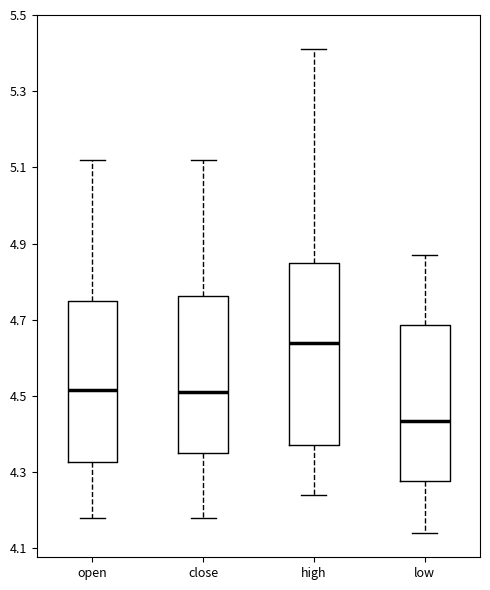

Reading left to right, read every box against the y-axis: the position of its median line, the range the box covers, and the ends of its whiskers. The values are not printed on the chart, so give them approximately, as read against the axis.

open: median 4.52, box 4.32 to 4.76, whiskers 4.18 to 5.12
close: median 4.52, box 4.36 to 4.76, whiskers 4.18 to 5.12
high: median 4.64, box 4.38 to 4.86, whiskers 4.24 to 5.42
low: median 4.44, box 4.28 to 4.68, whiskers 4.14 to 4.88